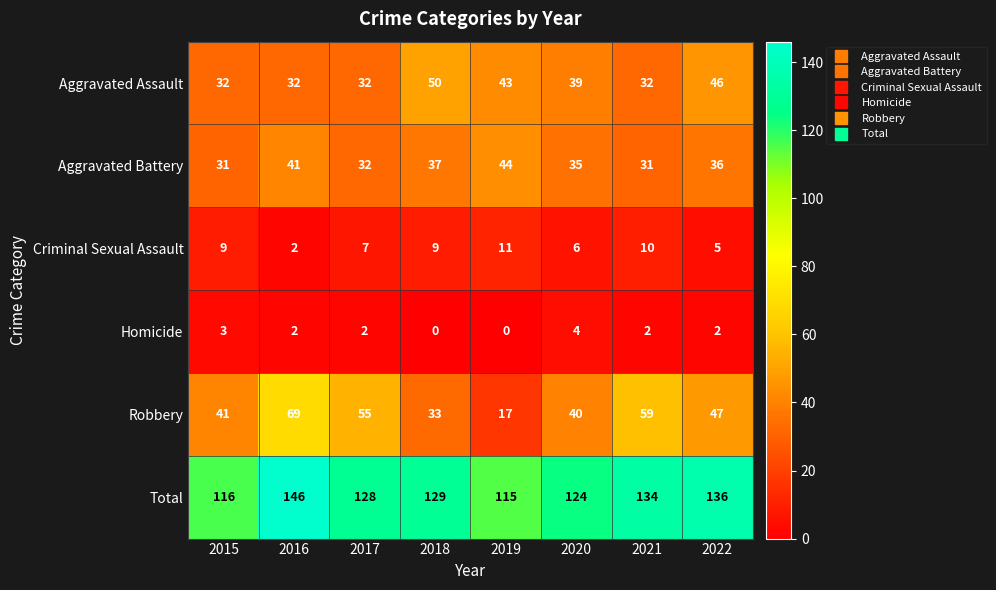

Which series has the largest total across all categories?

Total